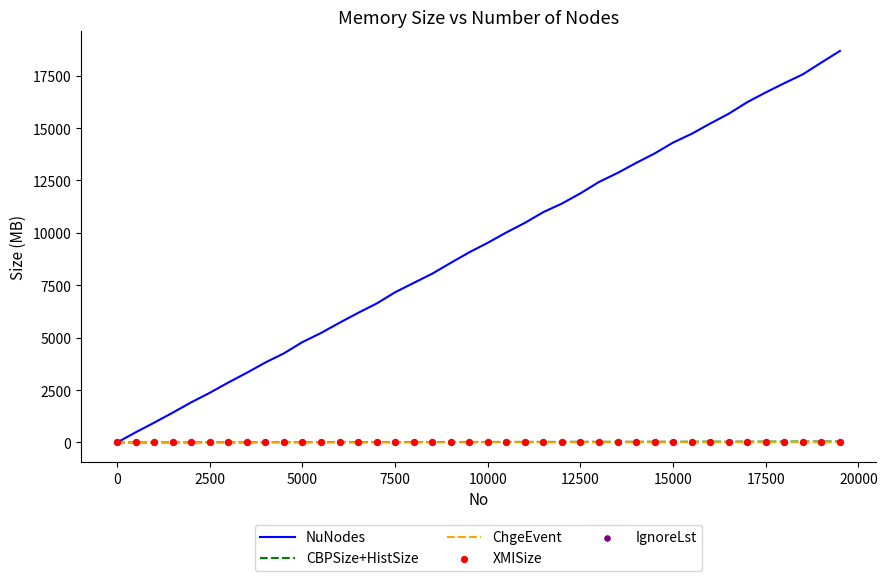

What is the maximum value for NuNodes?

18680.0